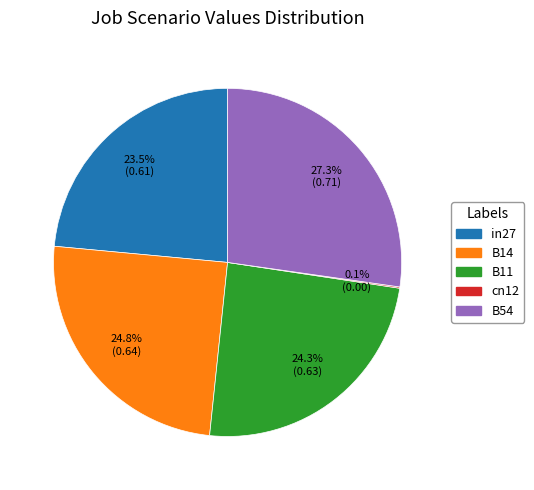

What percentage is the B11 slice, to the nearest percent?

24%